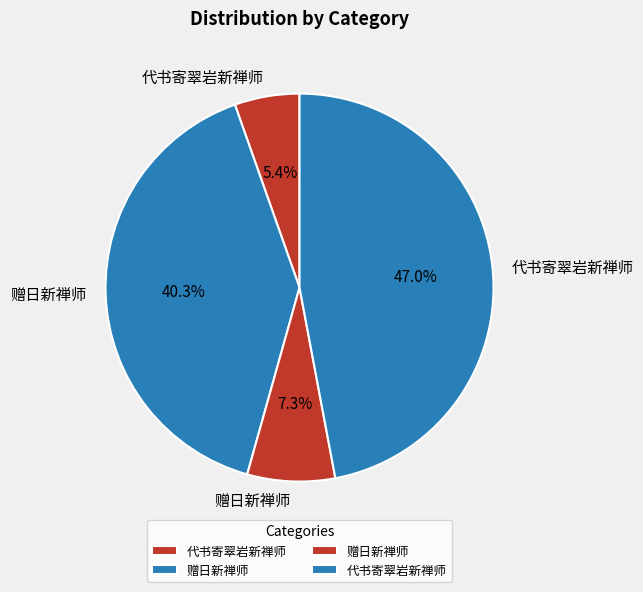

How many slices are in this pie chart?

4